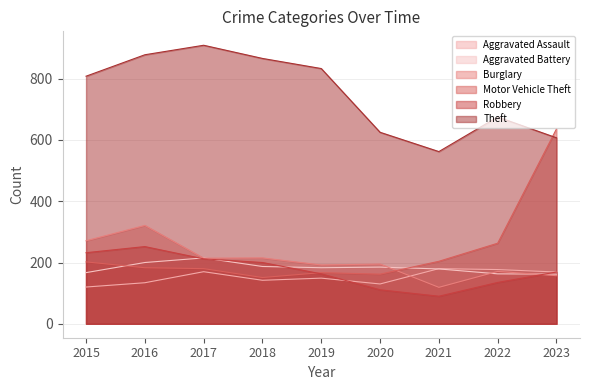

Where is the first local minimum for Burglary?

2017